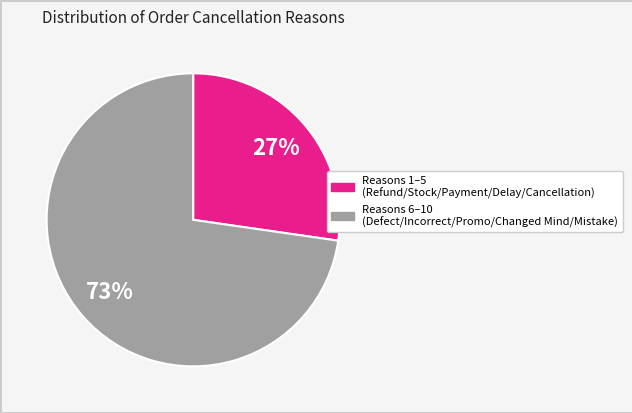

To the nearest percent, what is the average slice percentage?

50%